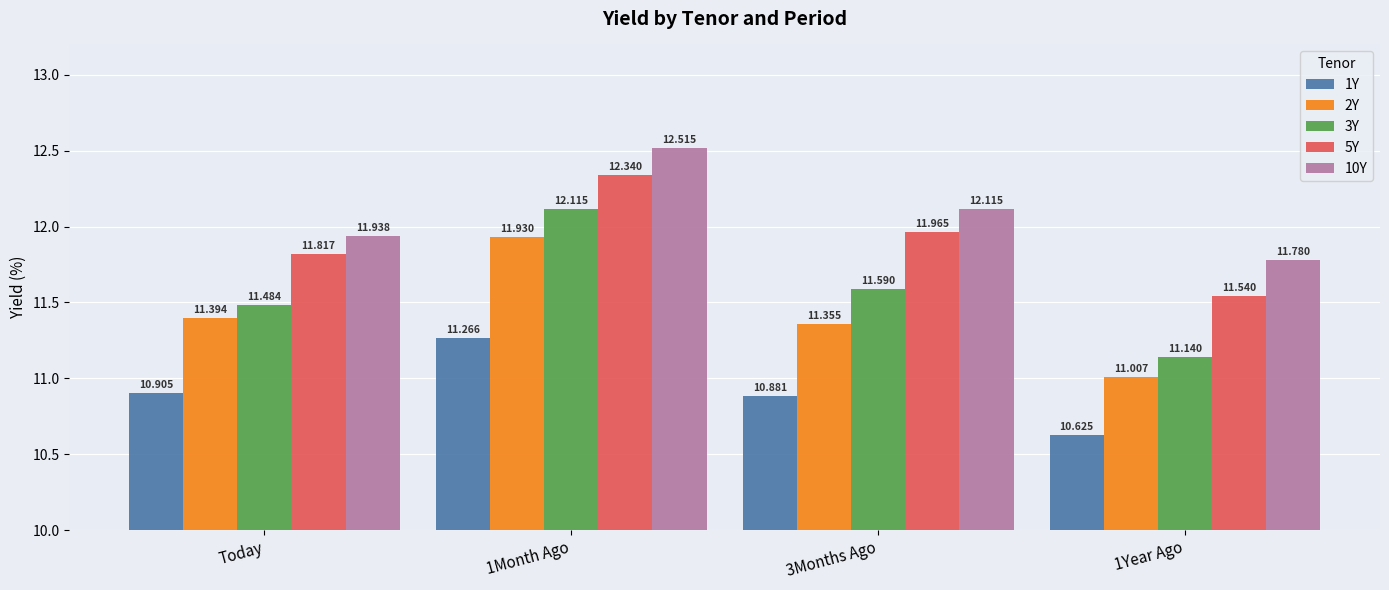

Reading left to right, what are all the values shown in this chart?

1Y: Today=10.9	1Month Ago=11.3	3Months Ago=10.9	1Year Ago=10.6
2Y: Today=11.4	1Month Ago=11.9	3Months Ago=11.4	1Year Ago=11.0
3Y: Today=11.5	1Month Ago=12.1	3Months Ago=11.6	1Year Ago=11.1
5Y: Today=11.8	1Month Ago=12.3	3Months Ago=12.0	1Year Ago=11.5
10Y: Today=11.9	1Month Ago=12.5	3Months Ago=12.1	1Year Ago=11.8